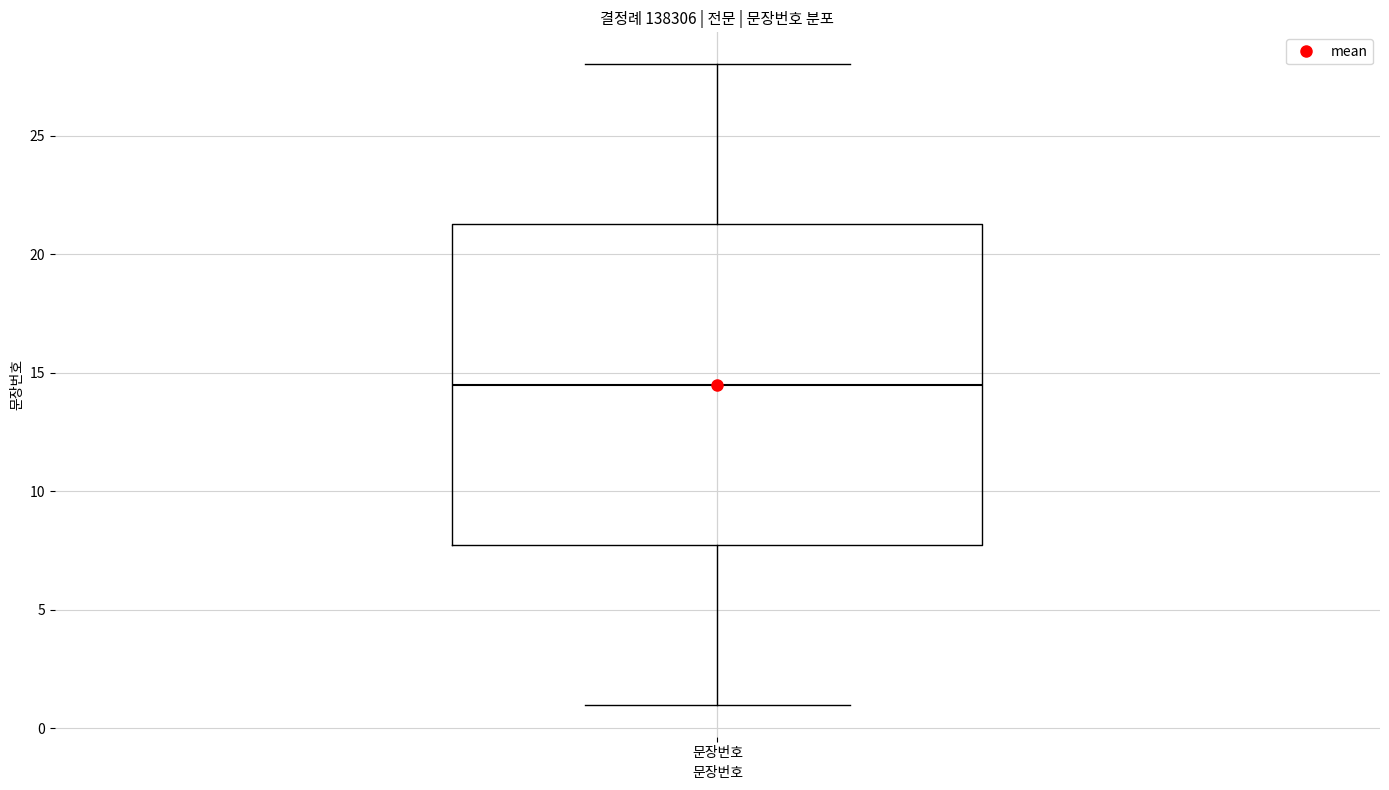

Where does the lower whisker of the box for 문장번호 end on the y-axis? The values are not printed on the chart, so give them approximately, as read against the axis.

1.0